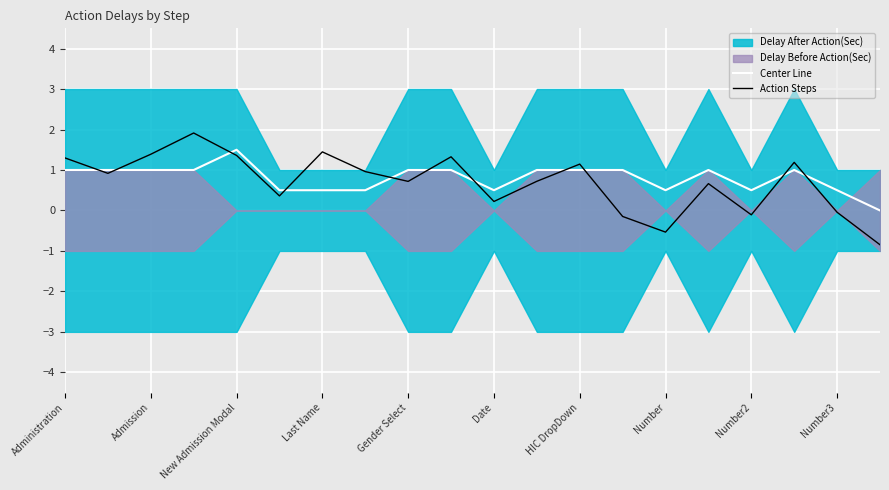

The Center Line series shows 0.5 at Number3. True or false?

True